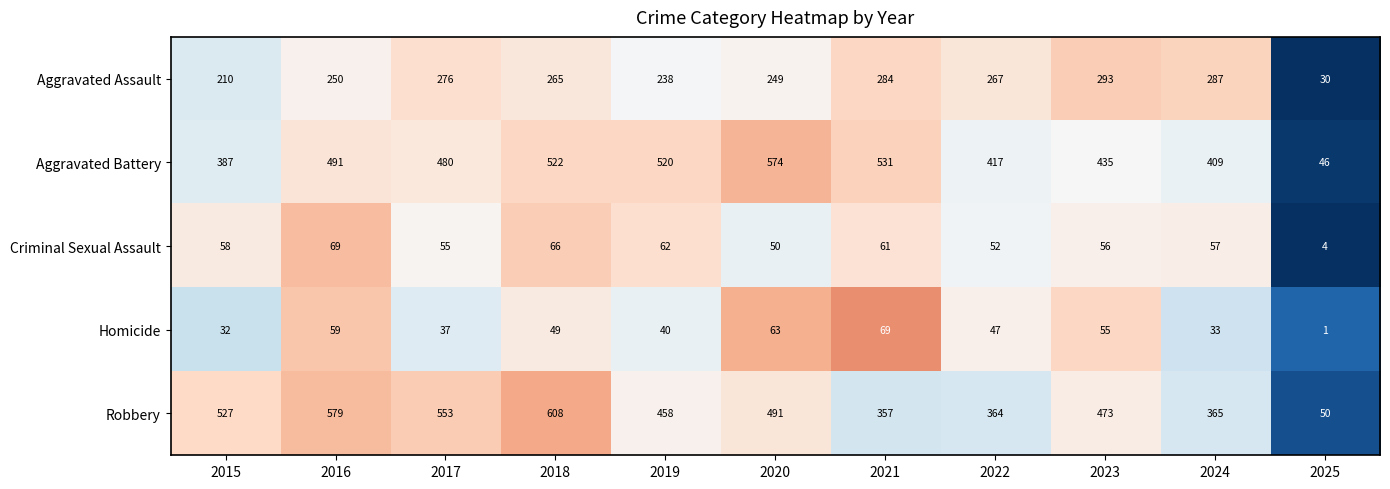

True or false: Aggravated Battery has a value of 387 at 2015.

True